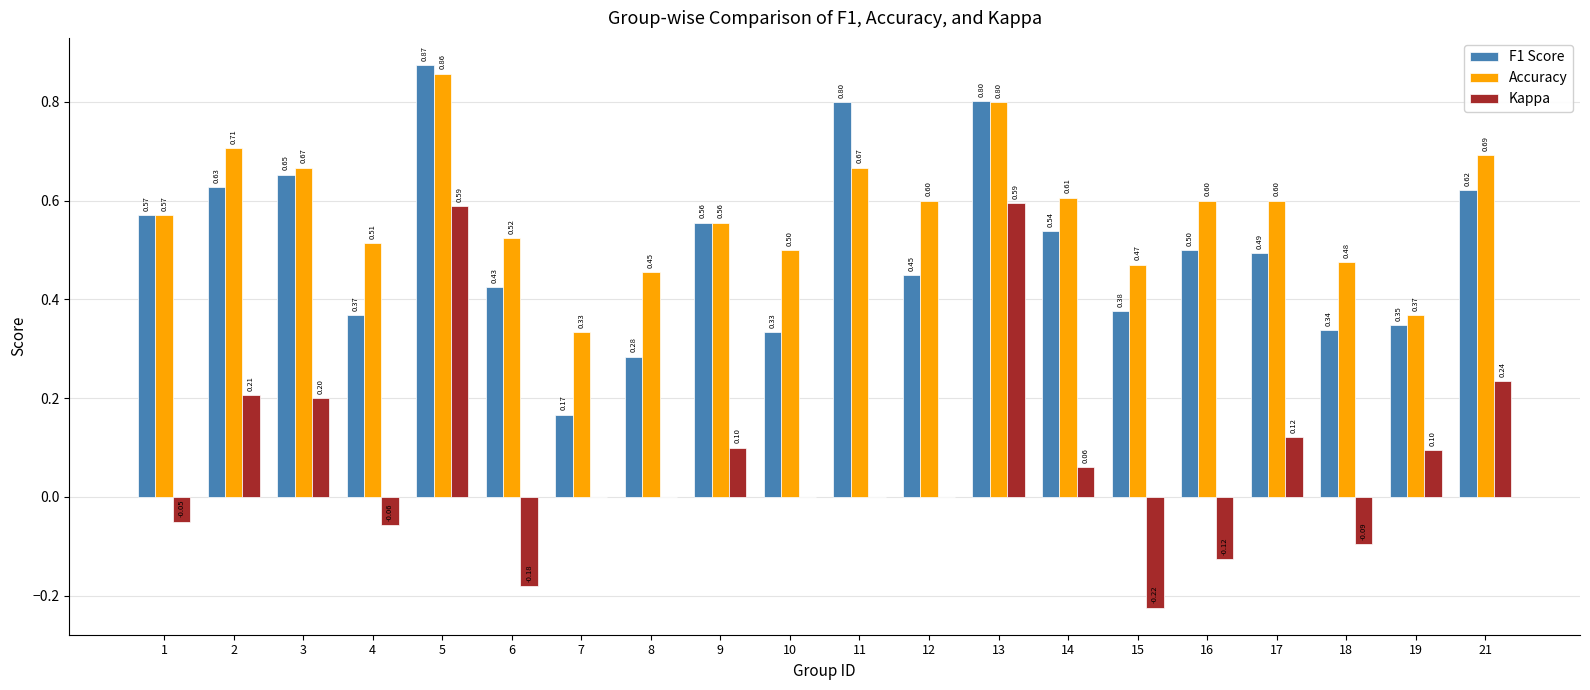

What is the sum of all F1 Score values?

10.1